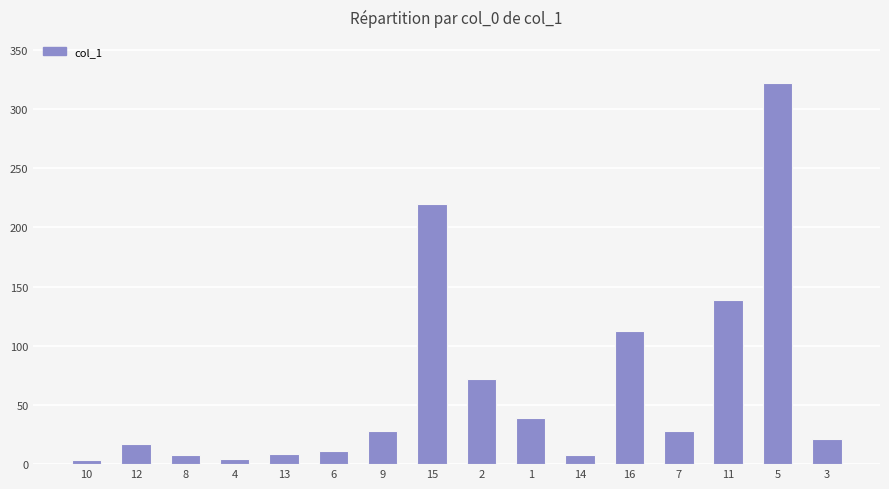

True or false: the data shows 70.3 at 11.

False